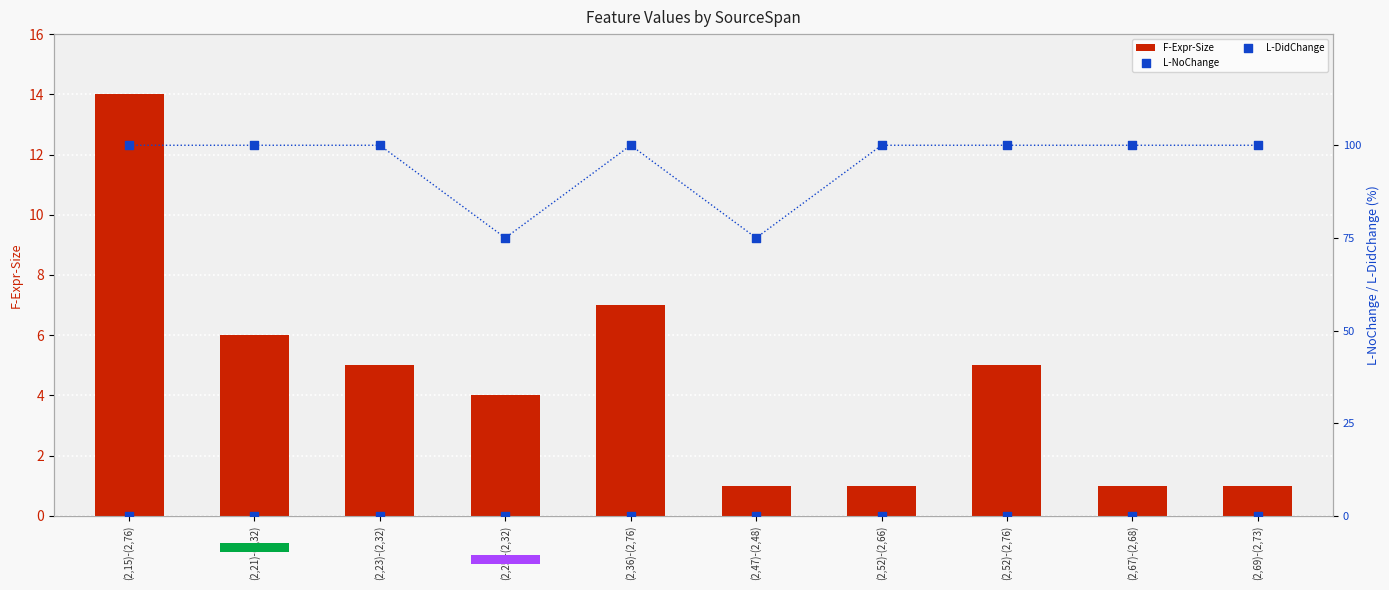

What is the total value across all series at (2,67)-(2,68)?

101